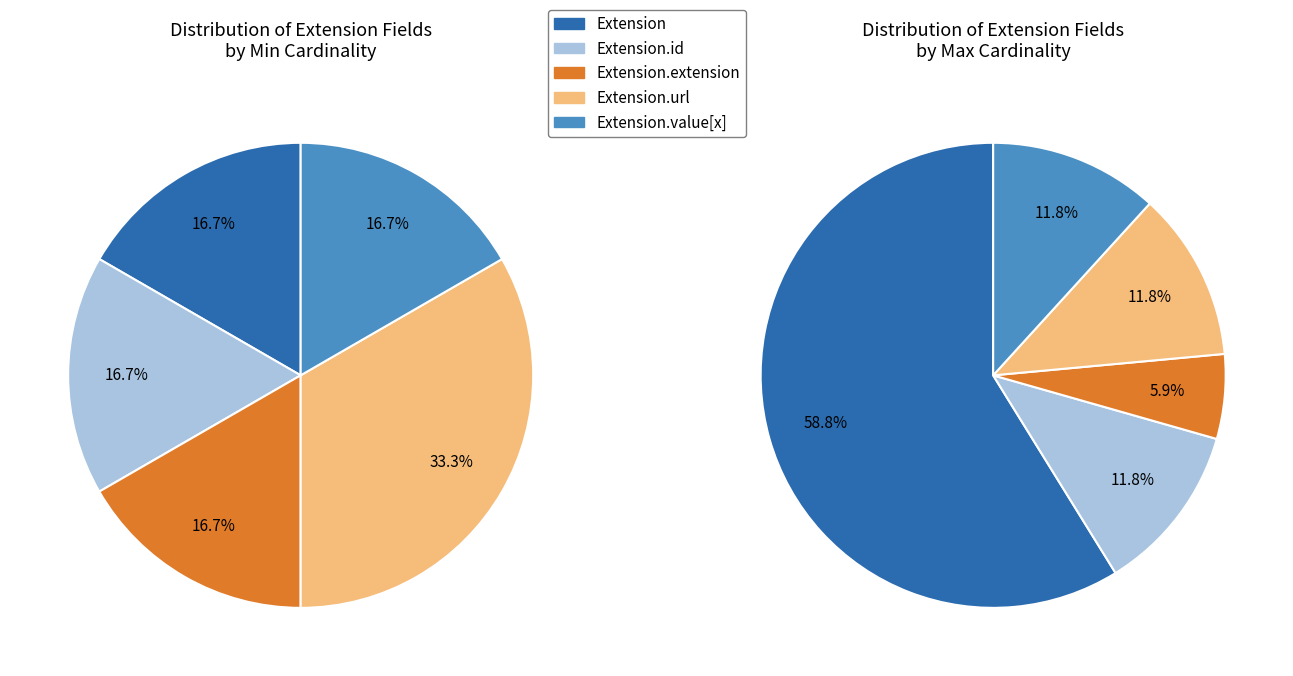

Which category has the biggest portion of the pie?

Extension.url